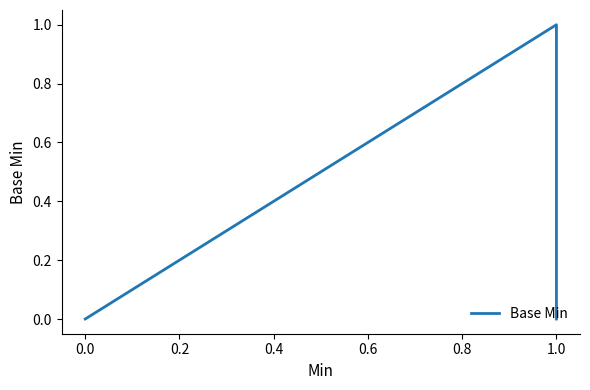

How many categories are shown in the chart?

5